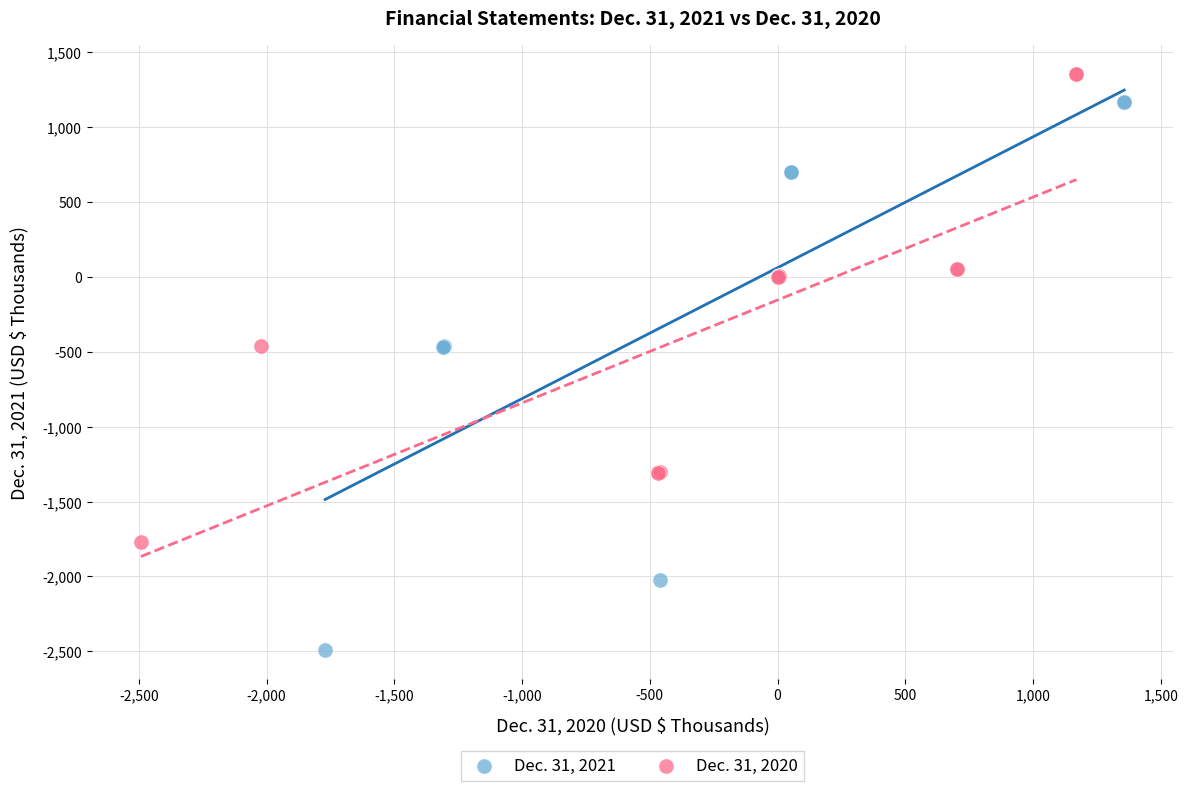

Which series has the widest spread of Y values?

Dec. 31, 2021